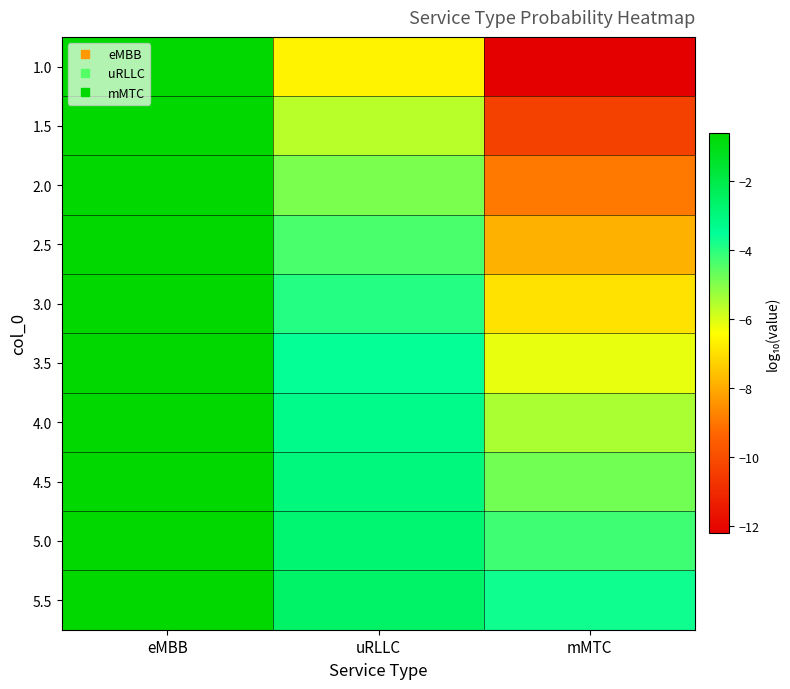

Reading left to right, transcribe all the data shown in this chart.

1.0: eMBB=-0.6	uRLLC=-6.6	mMTC=-12.2
1.5: eMBB=-0.6	uRLLC=-5.6	mMTC=-10.3
2.0: eMBB=-0.6	uRLLC=-4.9	mMTC=-9.0
2.5: eMBB=-0.6	uRLLC=-4.4	mMTC=-7.9
3.0: eMBB=-0.6	uRLLC=-3.9	mMTC=-7.0
3.5: eMBB=-0.6	uRLLC=-3.6	mMTC=-6.2
4.0: eMBB=-0.6	uRLLC=-3.3	mMTC=-5.5
4.5: eMBB=-0.6	uRLLC=-3.0	mMTC=-4.8
5.0: eMBB=-0.6	uRLLC=-2.8	mMTC=-4.2
5.5: eMBB=-0.6	uRLLC=-2.6	mMTC=-3.7